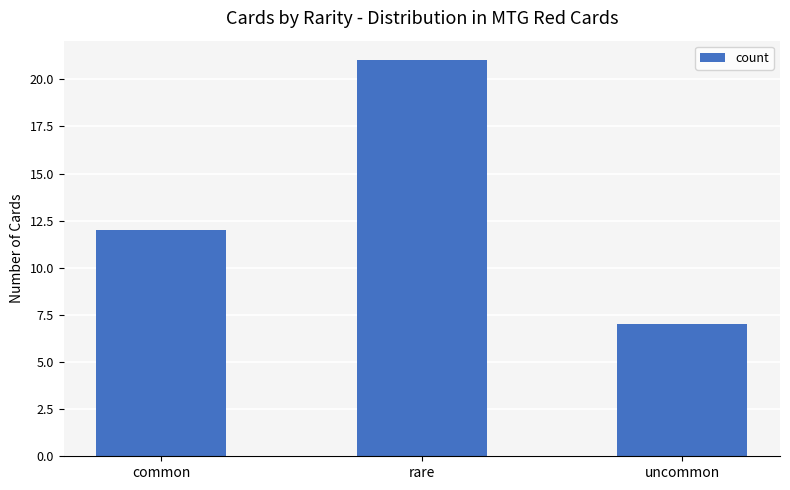

Count the values in the range 7 to 21.

3